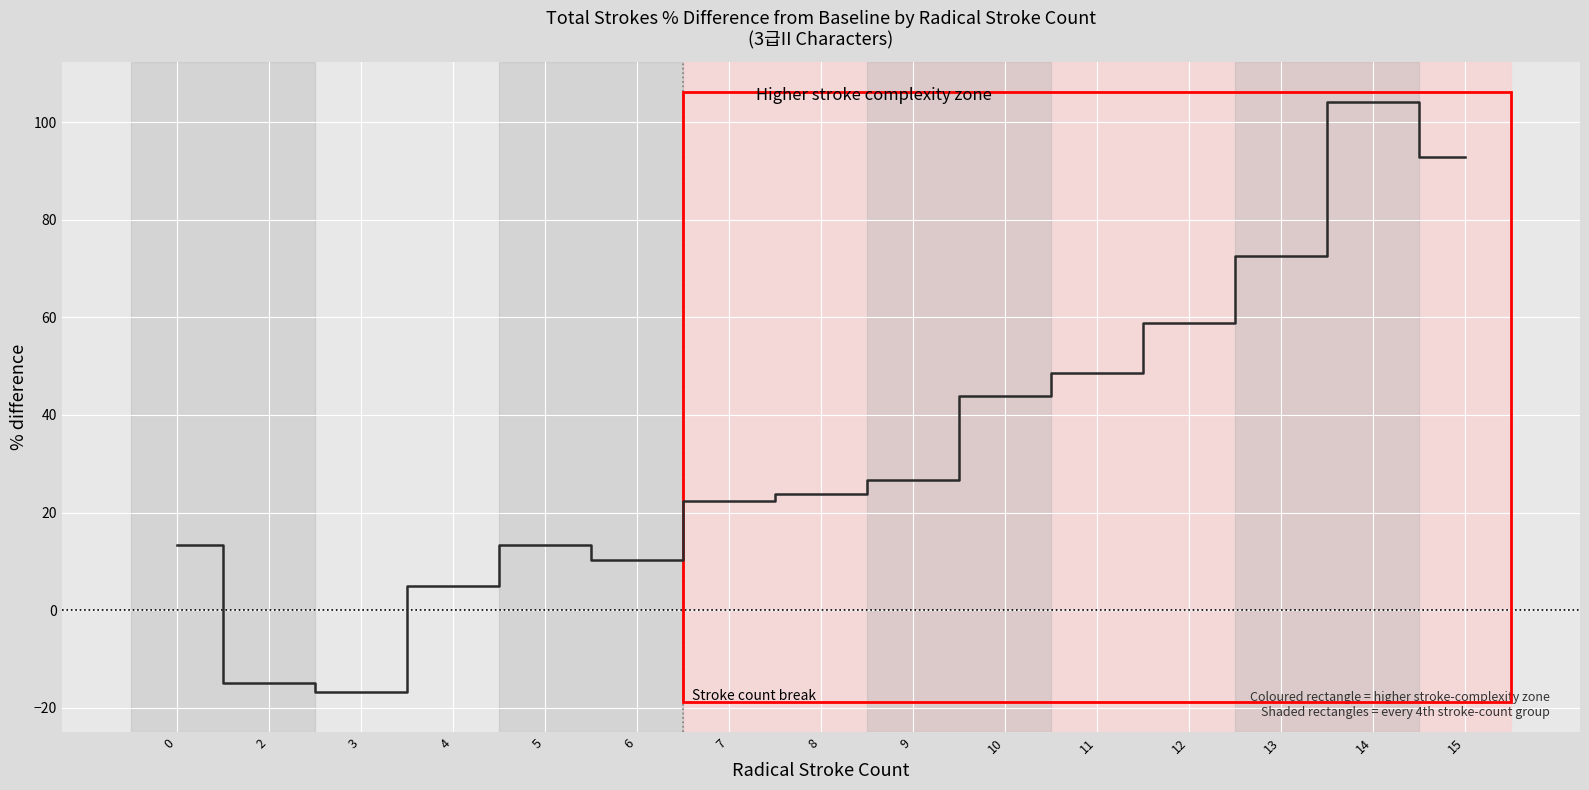

True or false: the data shows 160.3 at 14.

False